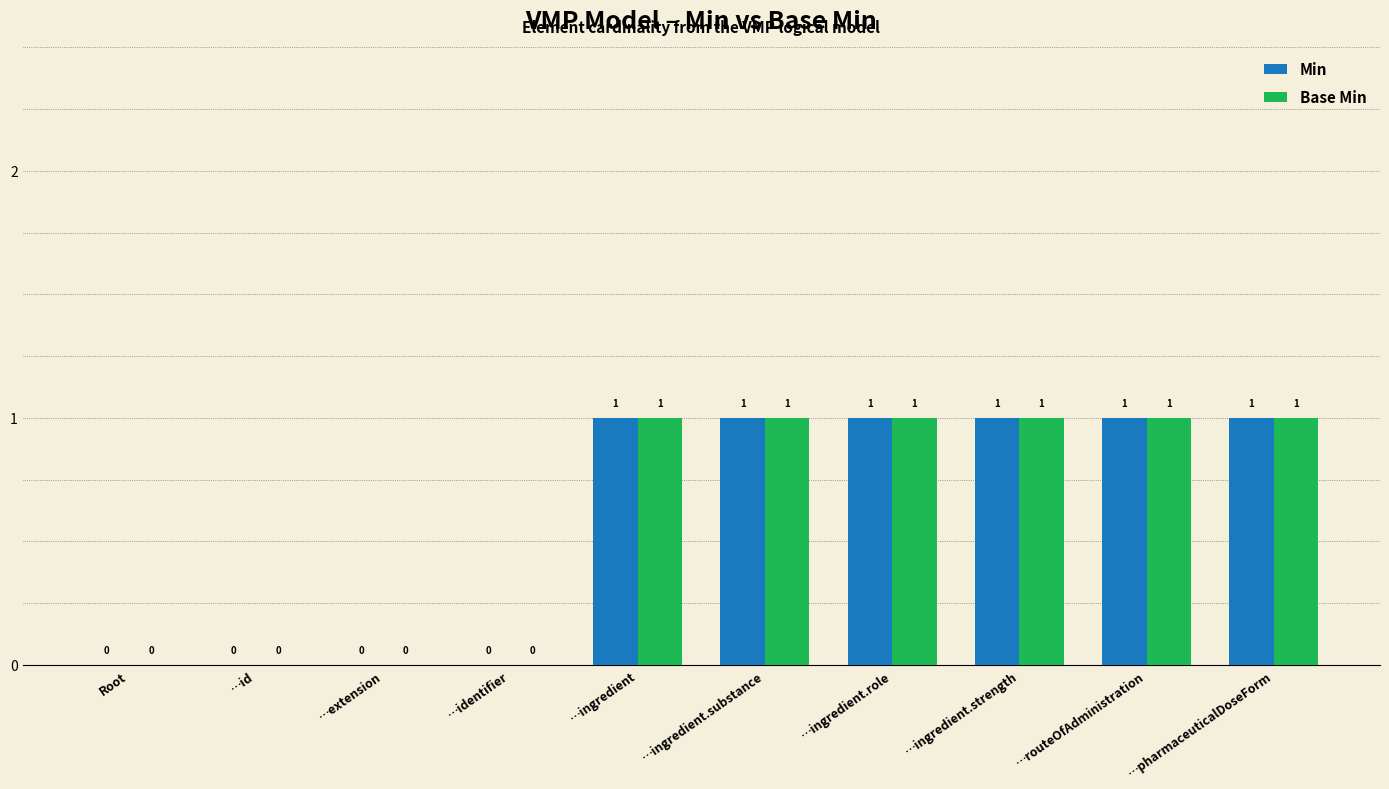

How many Base Min values are between 0 and 1?

10